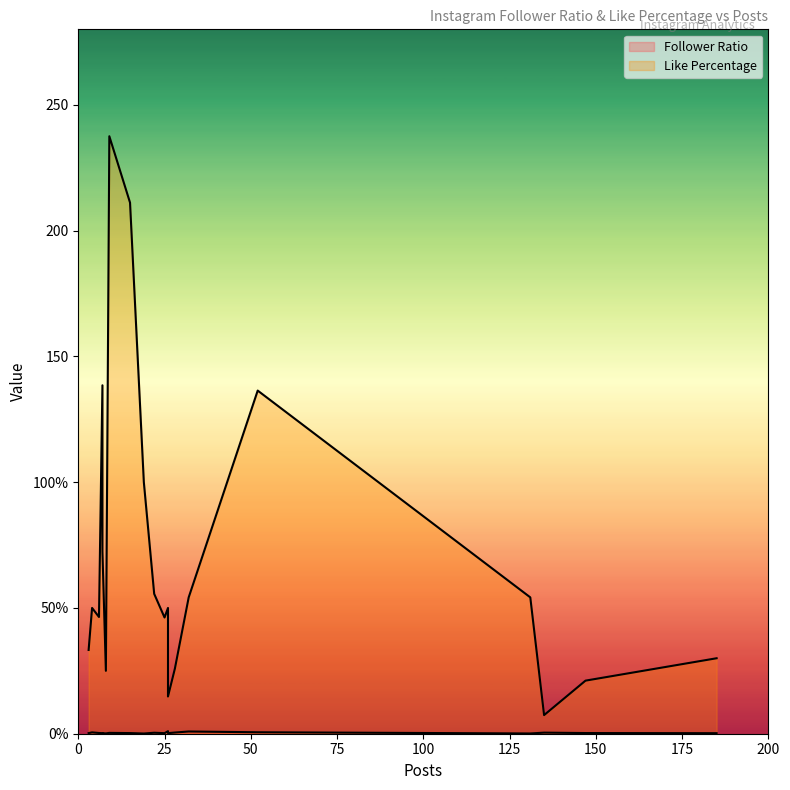

At which label does Like Percentage reach its peak?

9